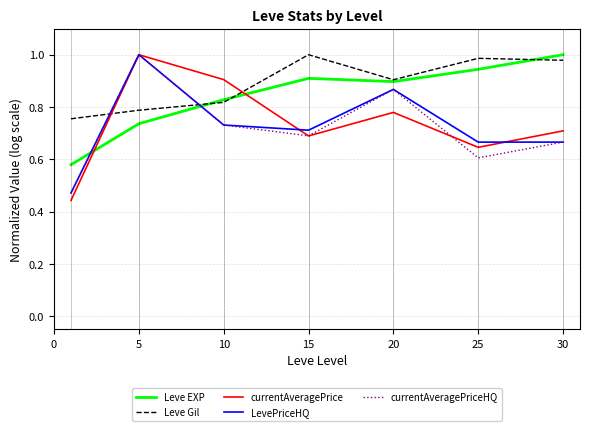

How many interior local valleys does the currentAveragePriceHQ series have?

2